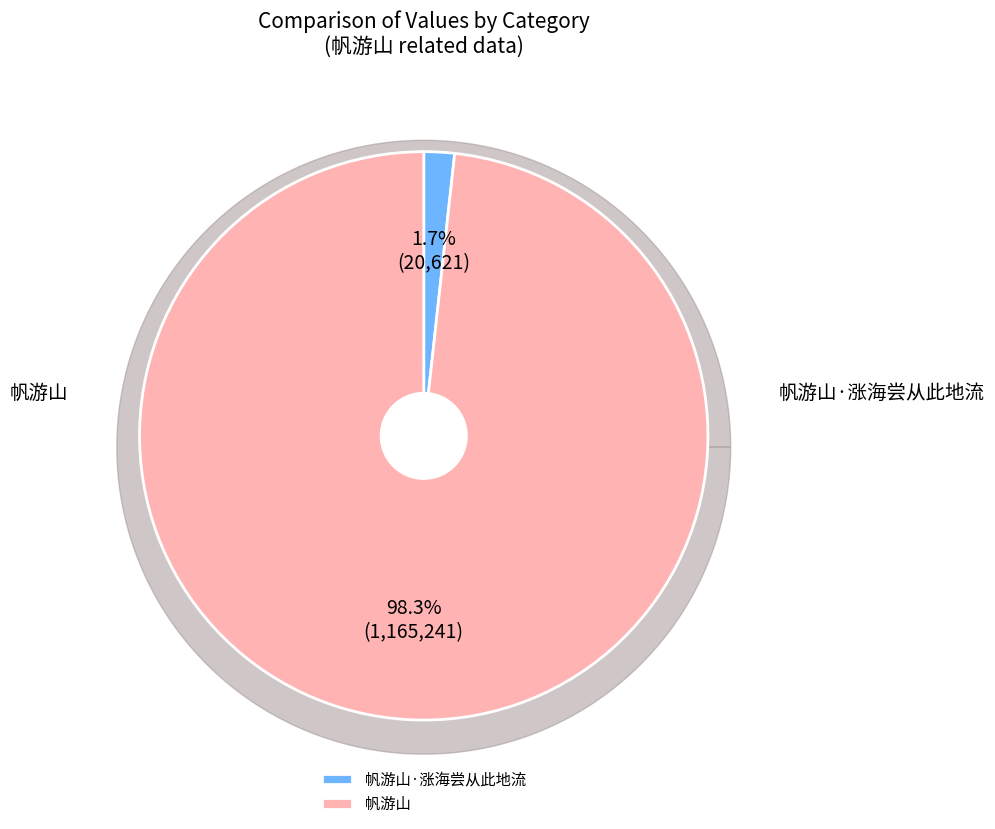

True or false: 帆游山·涨海尝从此地流 accounts for 1% of the total.

False